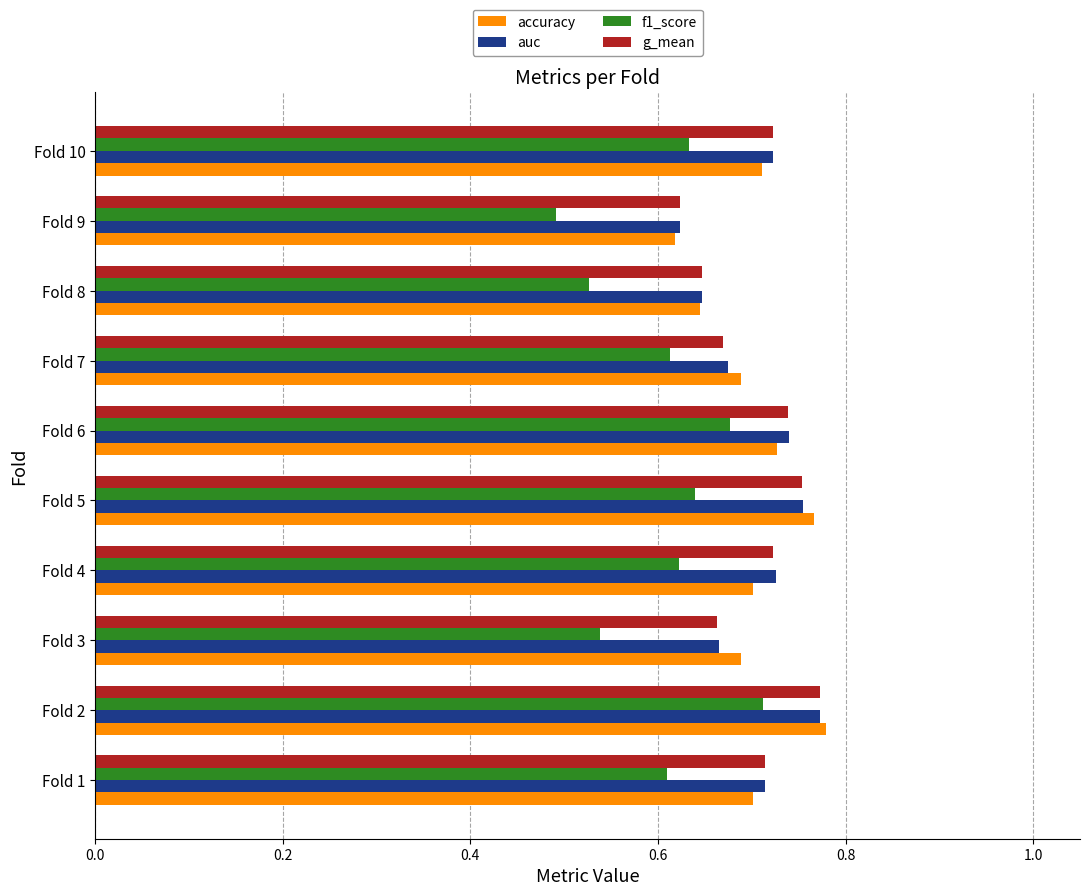

At which label is accuracy closest to 0?

Fold 9